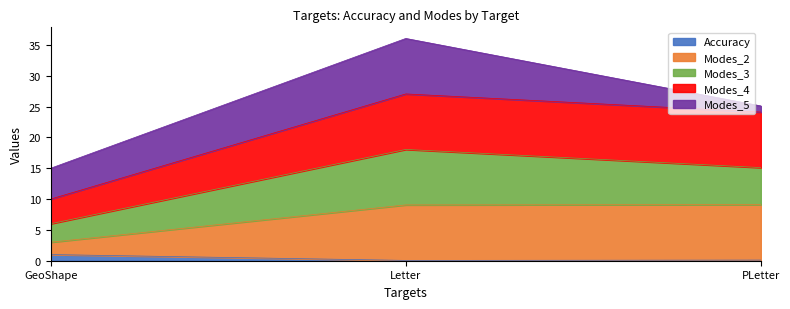

What is the average value of the Accuracy series?

0.4